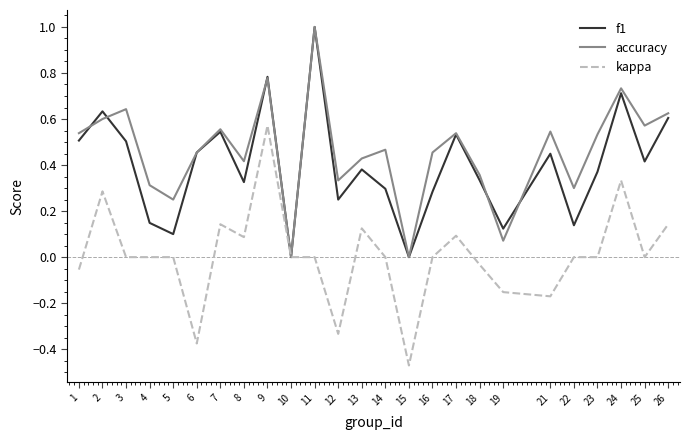

In f1, how many points are lower than both neighbors (excluding endpoints)?

8